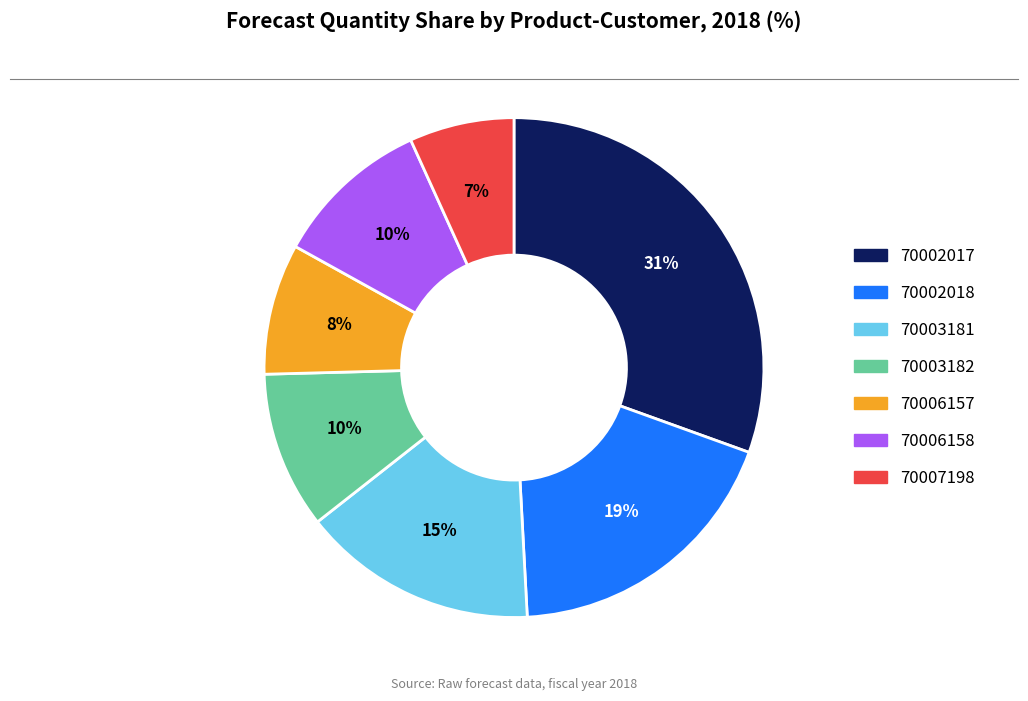

Count the number of slices in the pie.

7